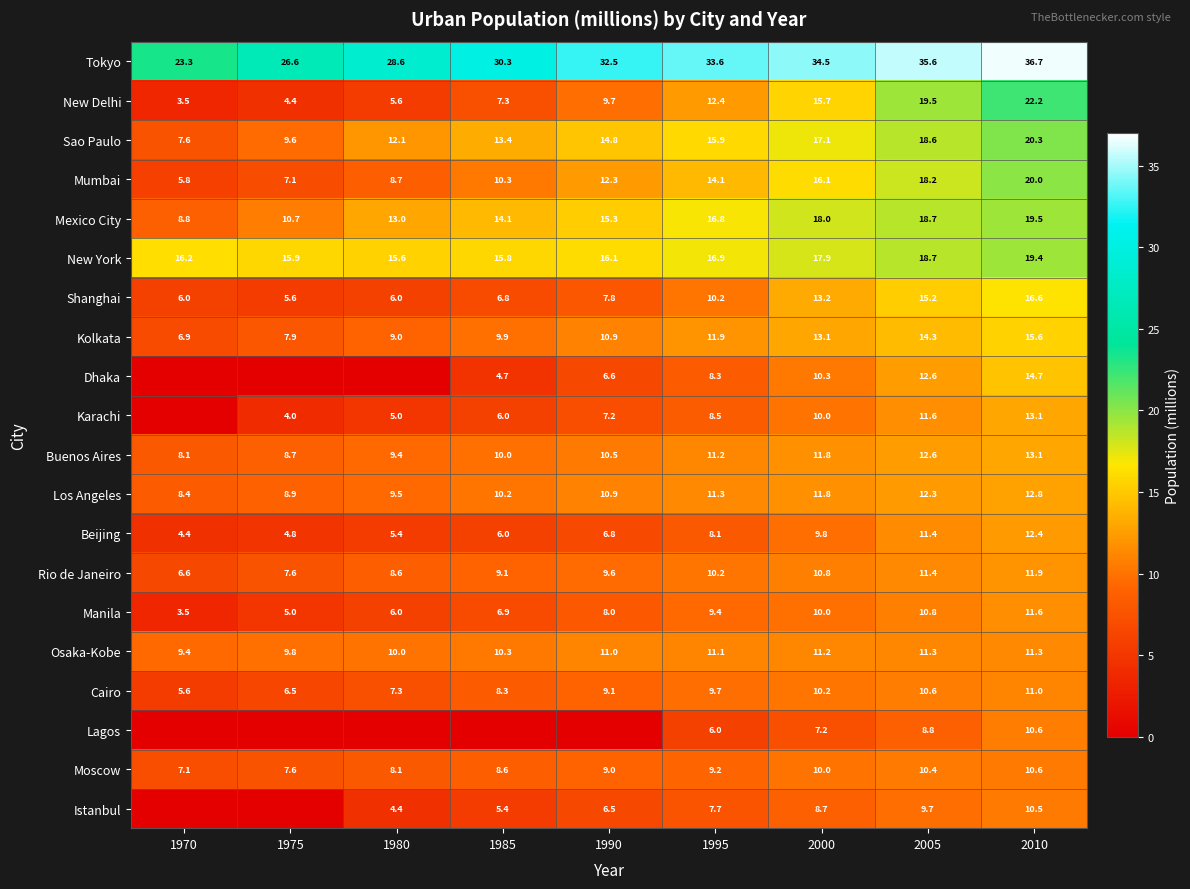

What is the difference between the maximum and minimum values in the Cairo series?

5.4